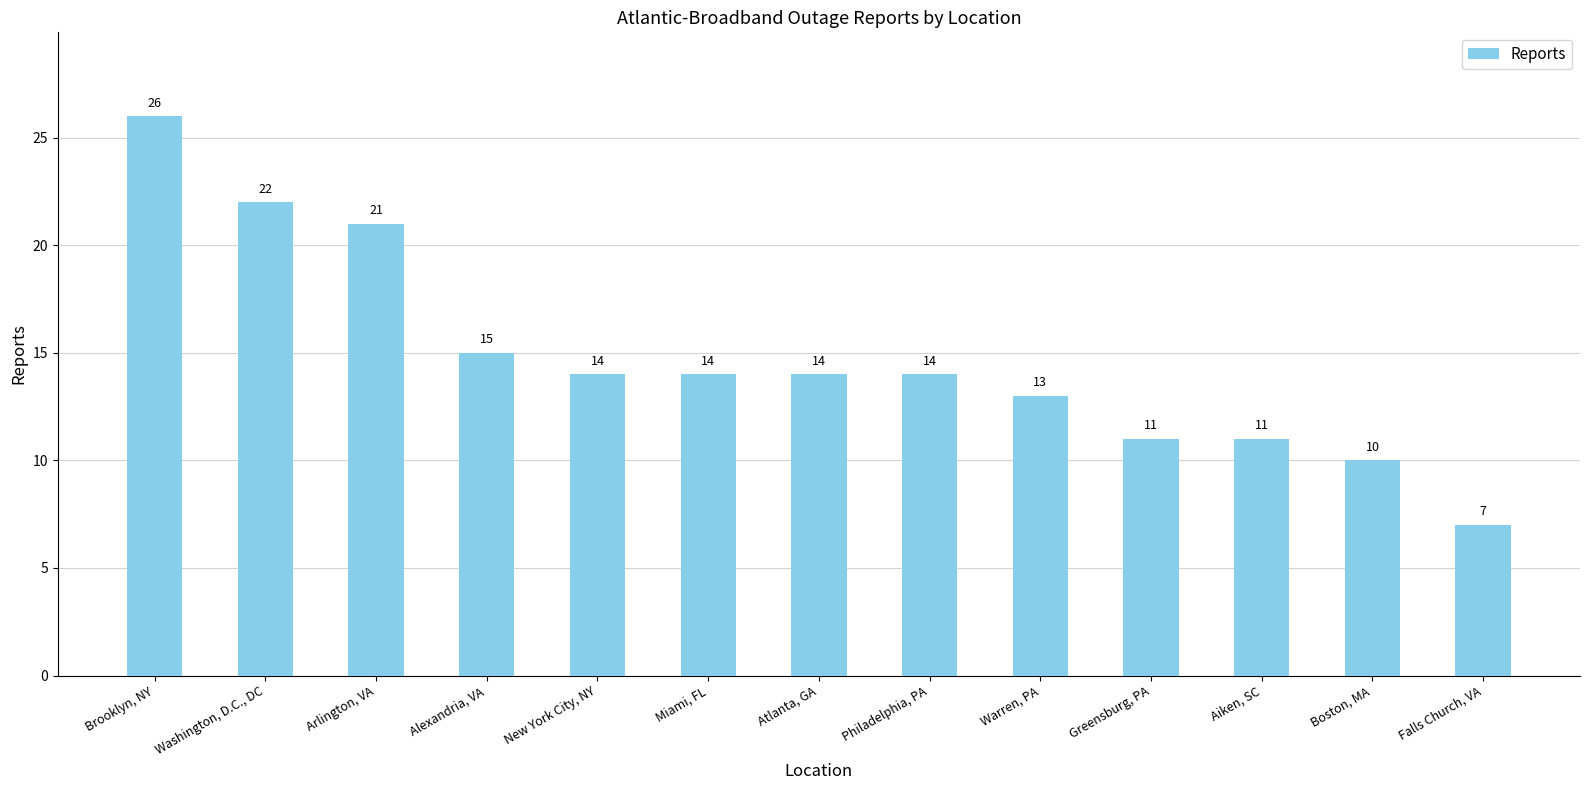

What is the sum of all values?

192